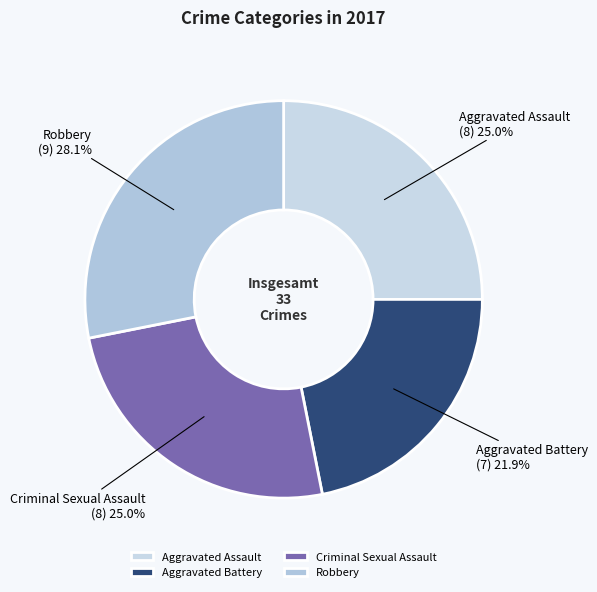

What is the largest slice in the pie chart?

Robbery